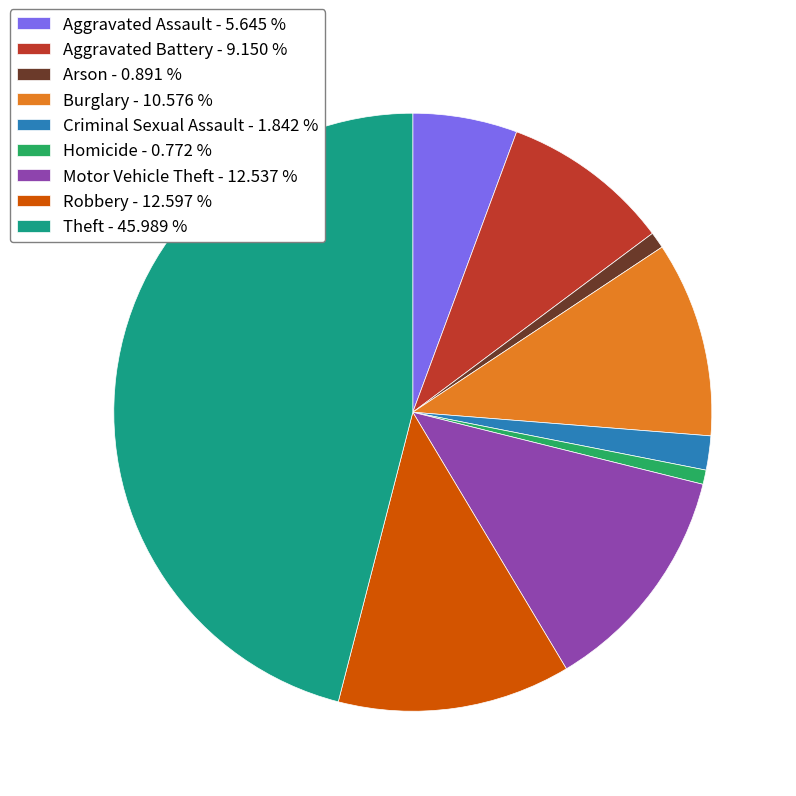

Does Arson represent more than half of the total?

No